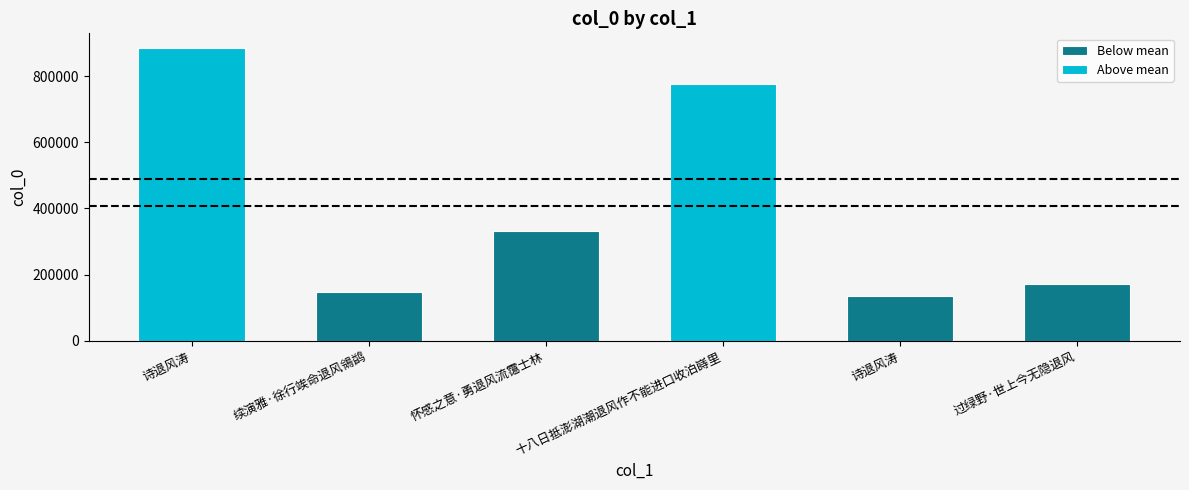

Between 十八日抵澎湖潮退风作不能进口收泊嵵里 and 诗退风涛, which is larger?

诗退风涛